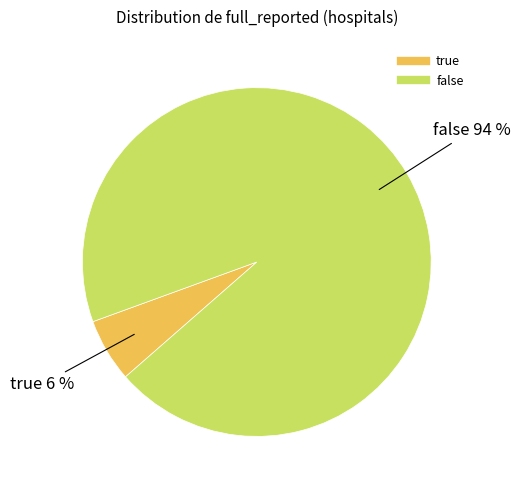

Between false and true, which is larger?

false